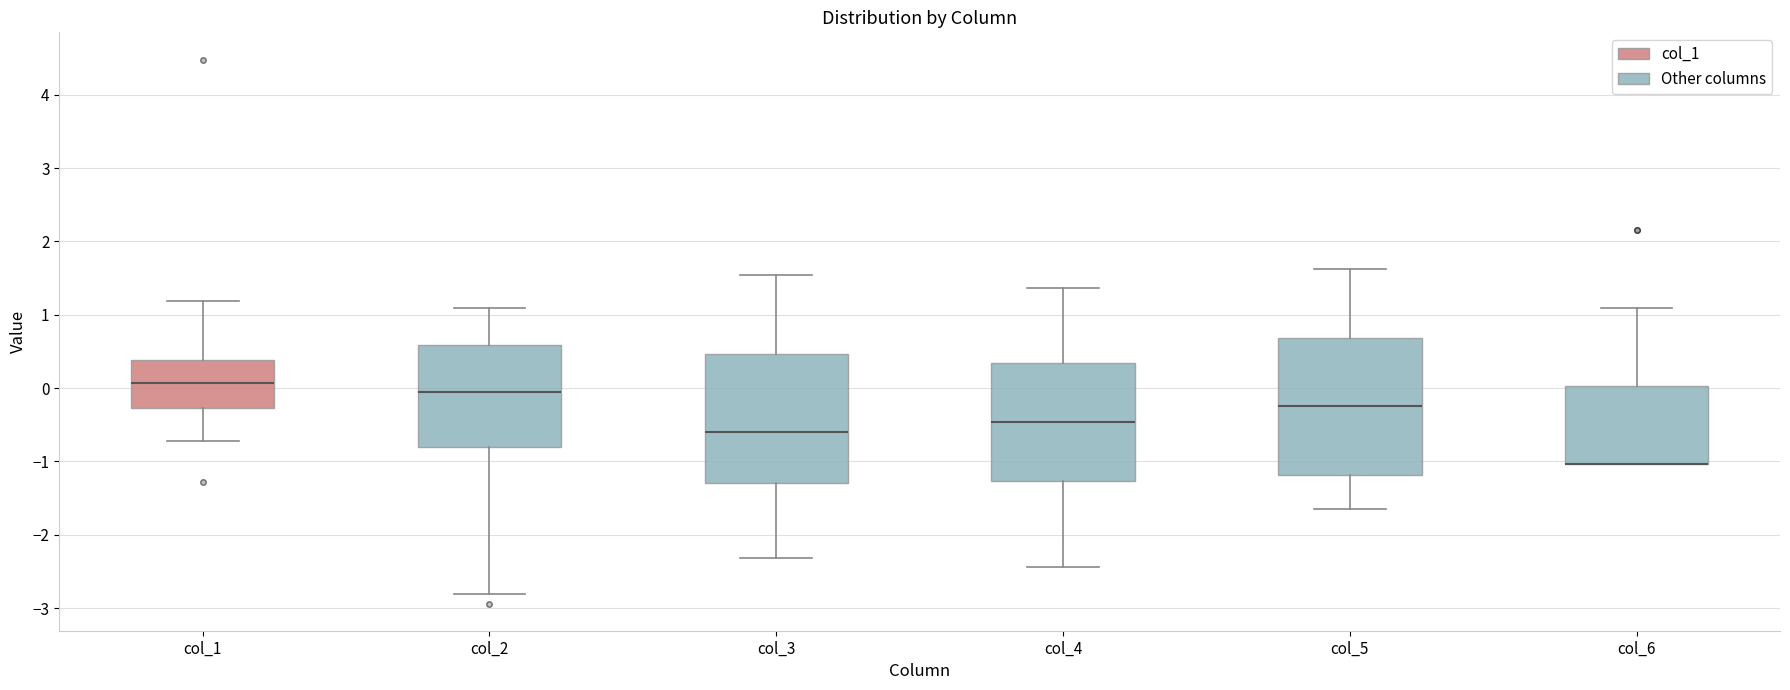

Reading left to right, read every box against the y-axis: the position of its median line, the range the box covers, and the ends of its whiskers. The values are not printed on the chart, so give them approximately, as read against the axis.

col_1: median 0.1, box -0.3 to 0.4, whiskers -0.7 to 1.2
col_2: median -0.1, box -0.8 to 0.6, whiskers -2.8 to 1.1
col_3: median -0.6, box -1.3 to 0.5, whiskers -2.3 to 1.5
col_4: median -0.5, box -1.3 to 0.3, whiskers -2.4 to 1.4
col_5: median -0.2, box -1.2 to 0.7, whiskers -1.6 to 1.6
col_6: median -1.0 (drawn on the box's lower edge), box -1.0 to 0.0, whiskers -1.0 to 1.1